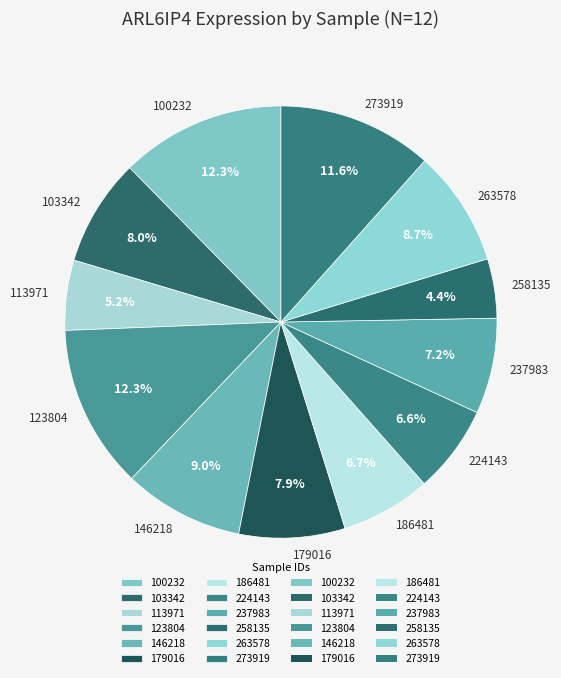

Does any single category account for the majority?

No